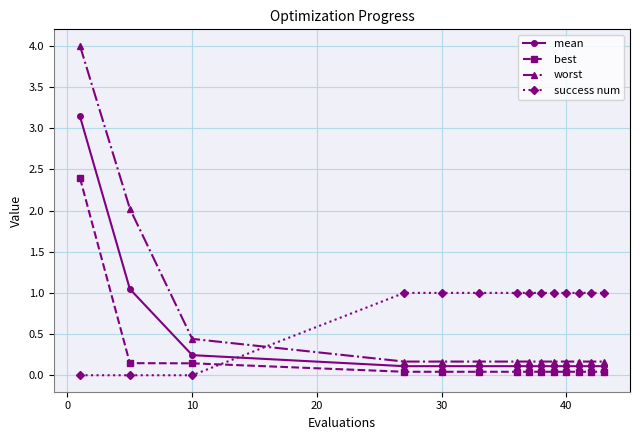

What is the difference between the maximum and second lowest values in the mean series?

3.0